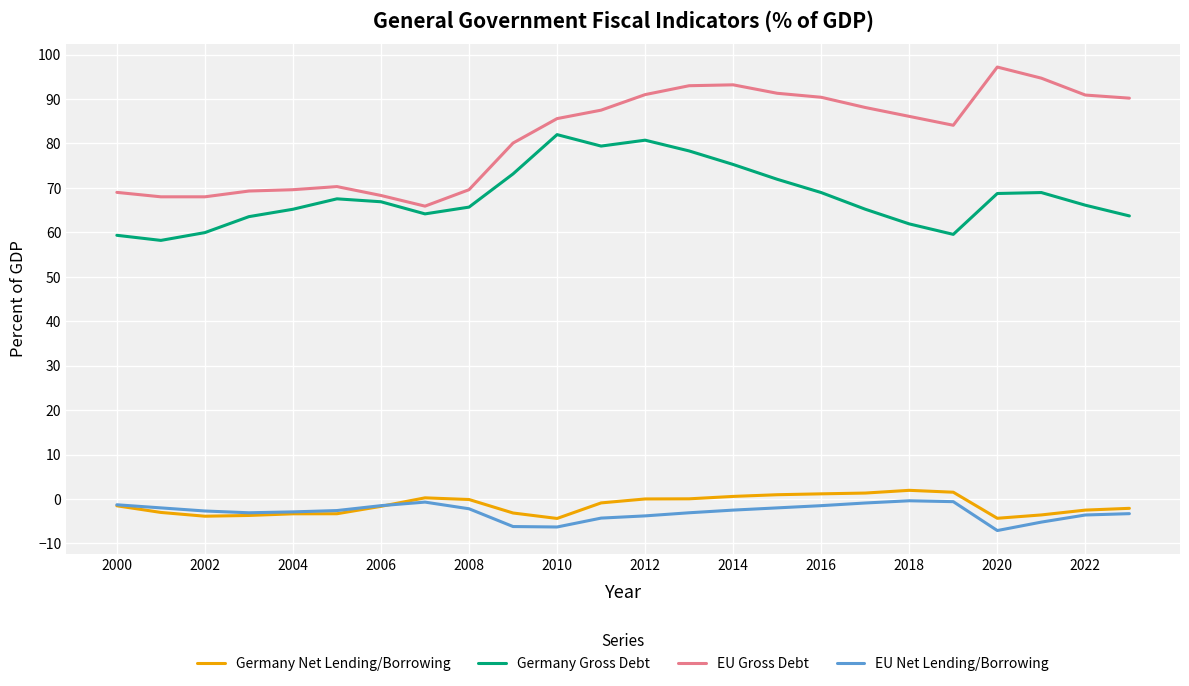

True or false: Germany Gross Debt and EU Net Lending/Borrowing intersect in this chart.

False